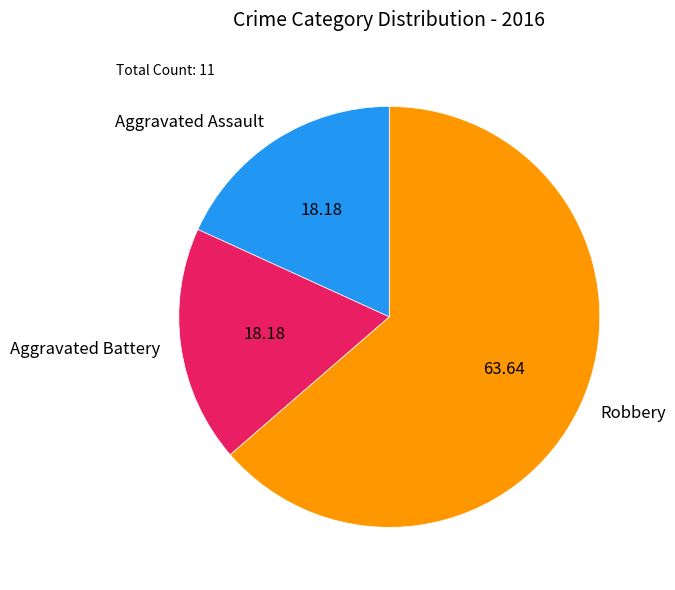

Is it true that Aggravated Assault is 18% of the pie?

True